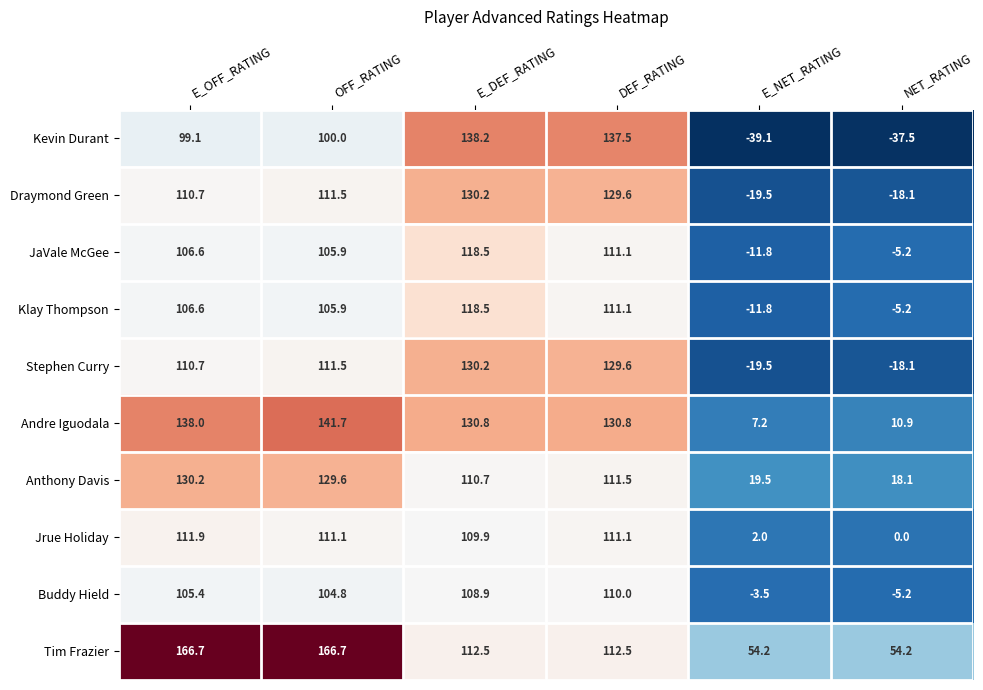

How many values in the Tim Frazier series are below 112?

2